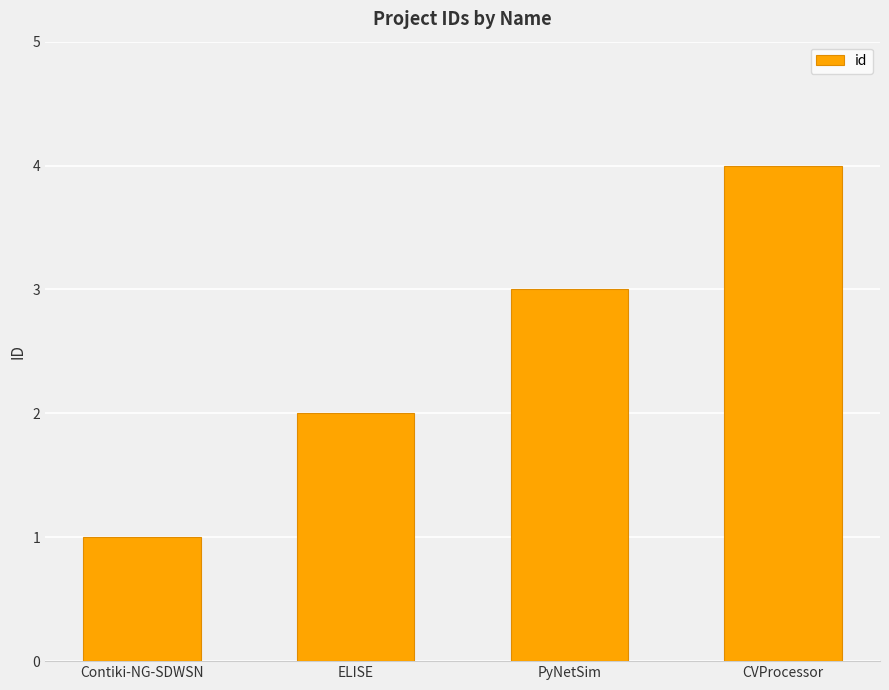

Which label corresponds to the largest value in the chart?

CVProcessor